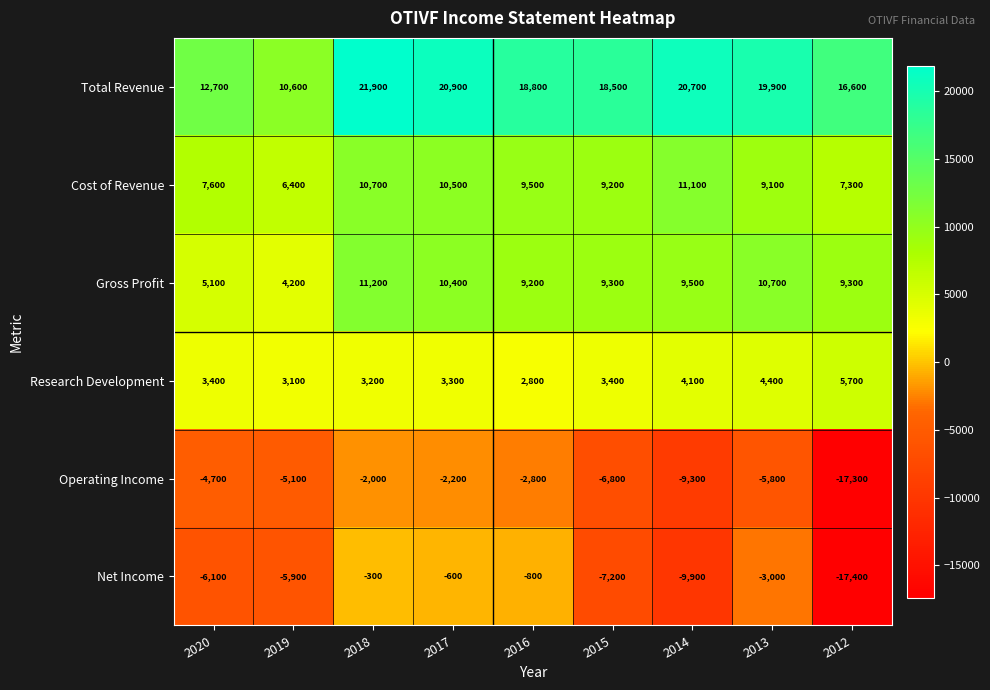

What is the difference between the maximum and second lowest values in the Cost of Revenue series?

3800